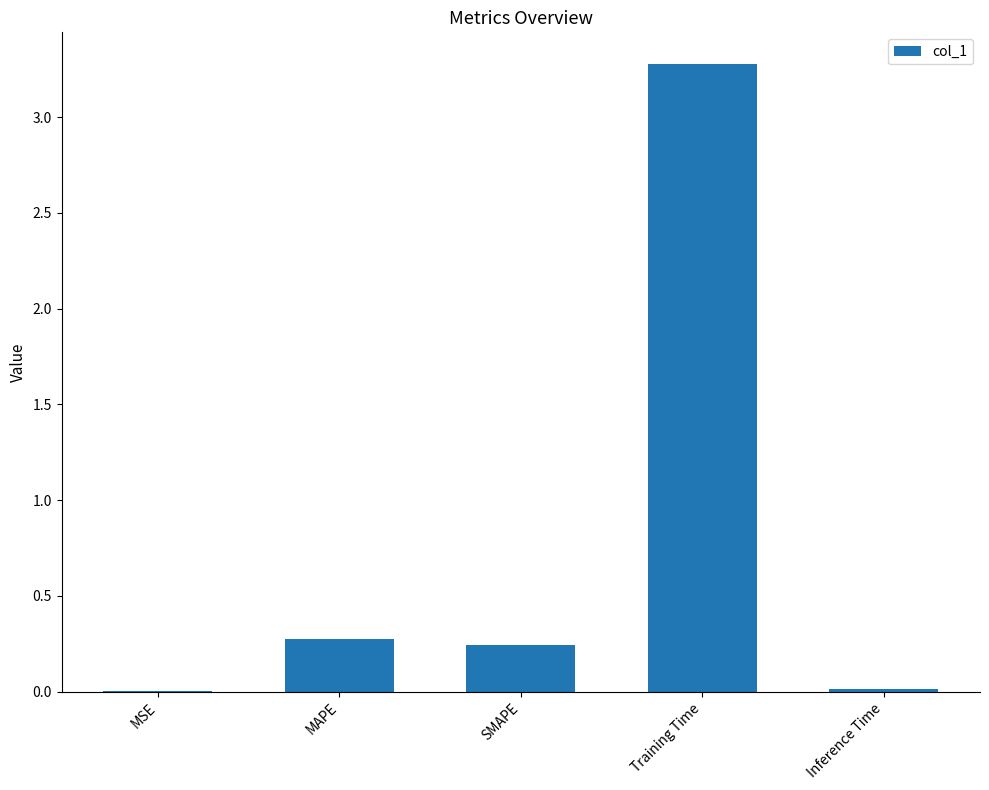

True or false: the data shows 0.3 at MAPE.

True